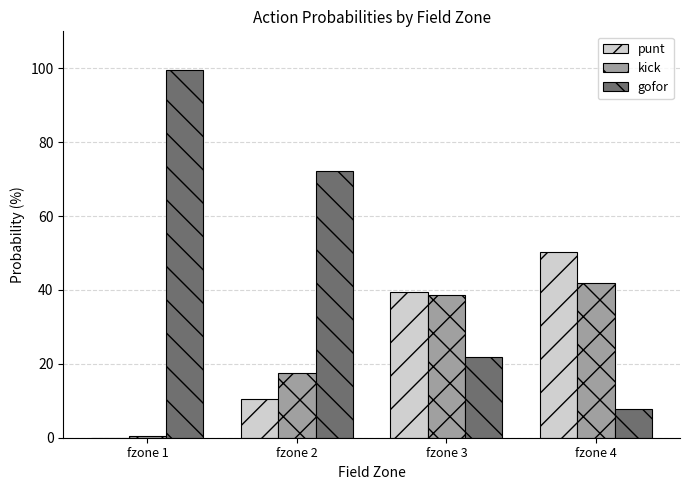

What is the sum of all punt values?

100.2